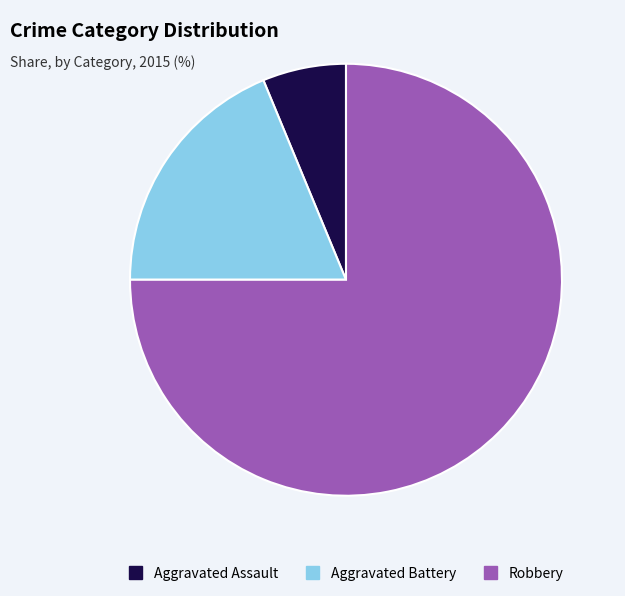

Is it true that Aggravated Battery is 32% of the pie?

False